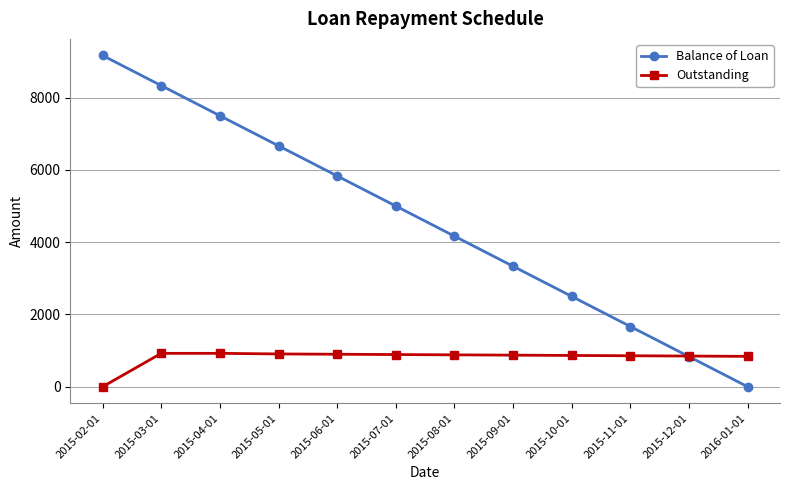

Which series changed the most between 2015-07-01 and 2015-12-01?

Balance of Loan